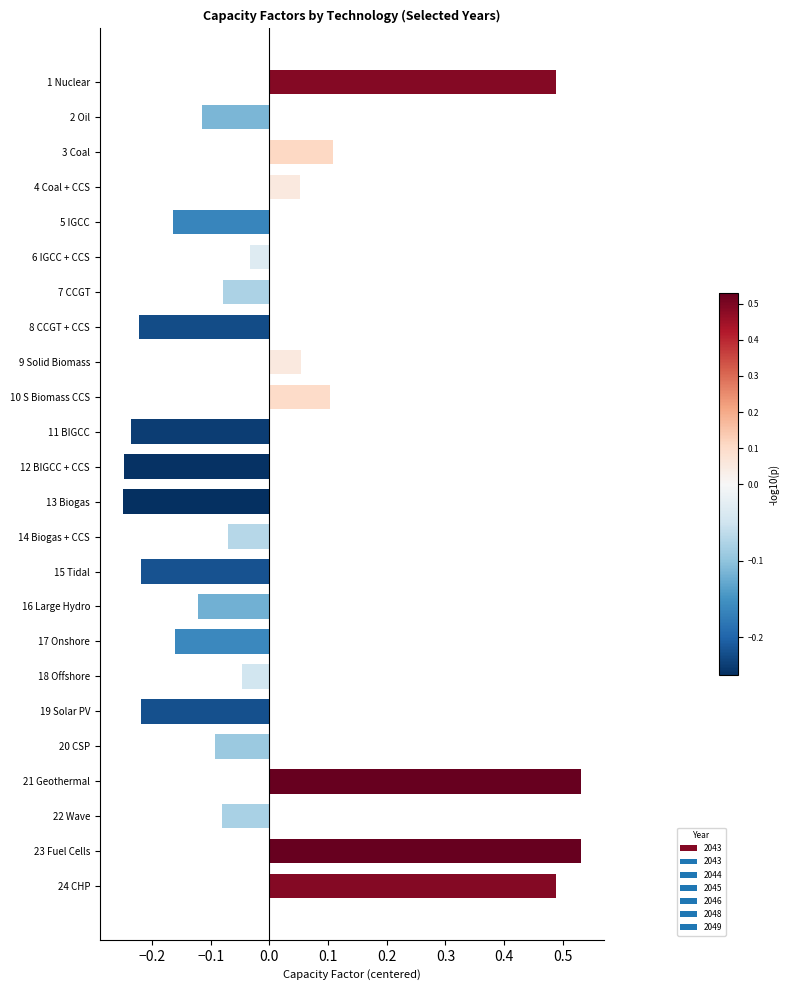

How many bars are there in total?

24